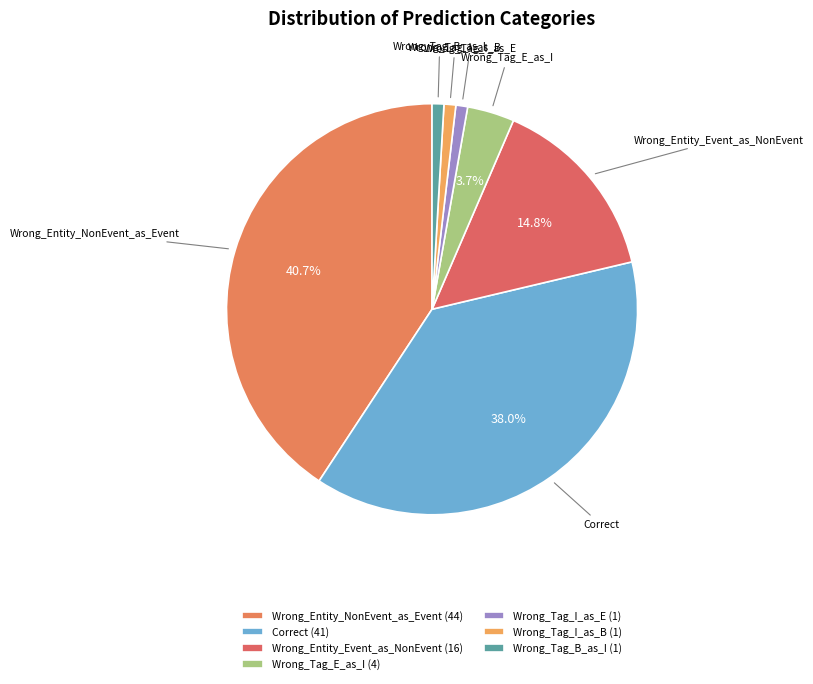

Count the number of slices in the pie.

7